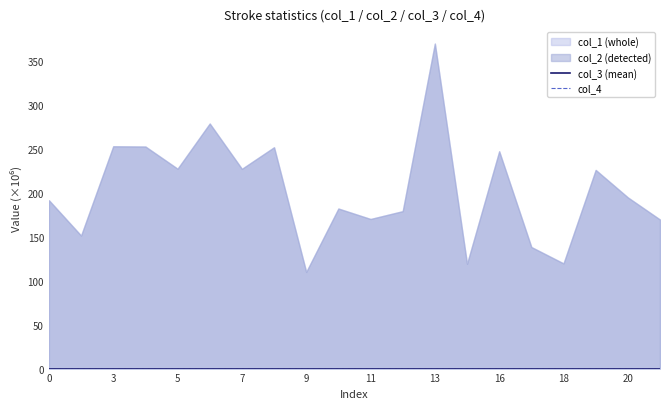

The value of col_3 at 4 is 0.0. True or false?

True